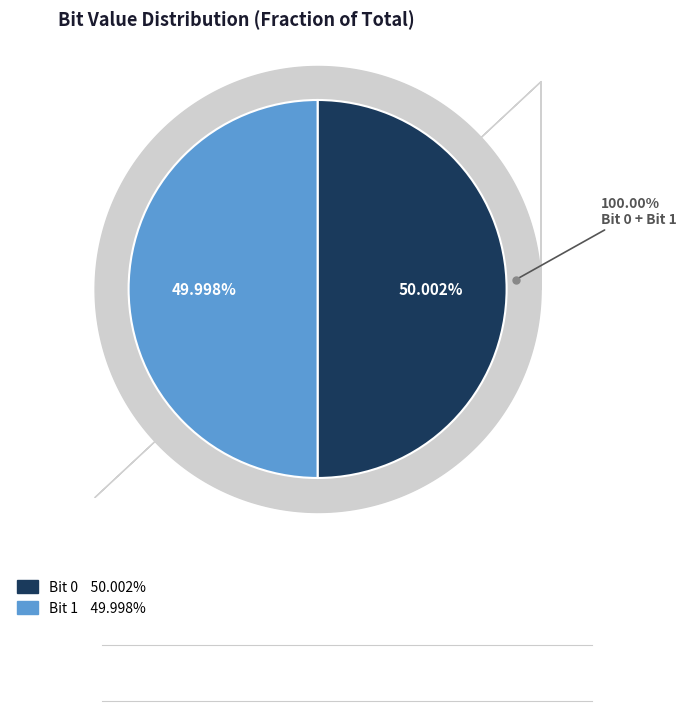

Combined, what portion of the pie is 1 and 0?

100.0%